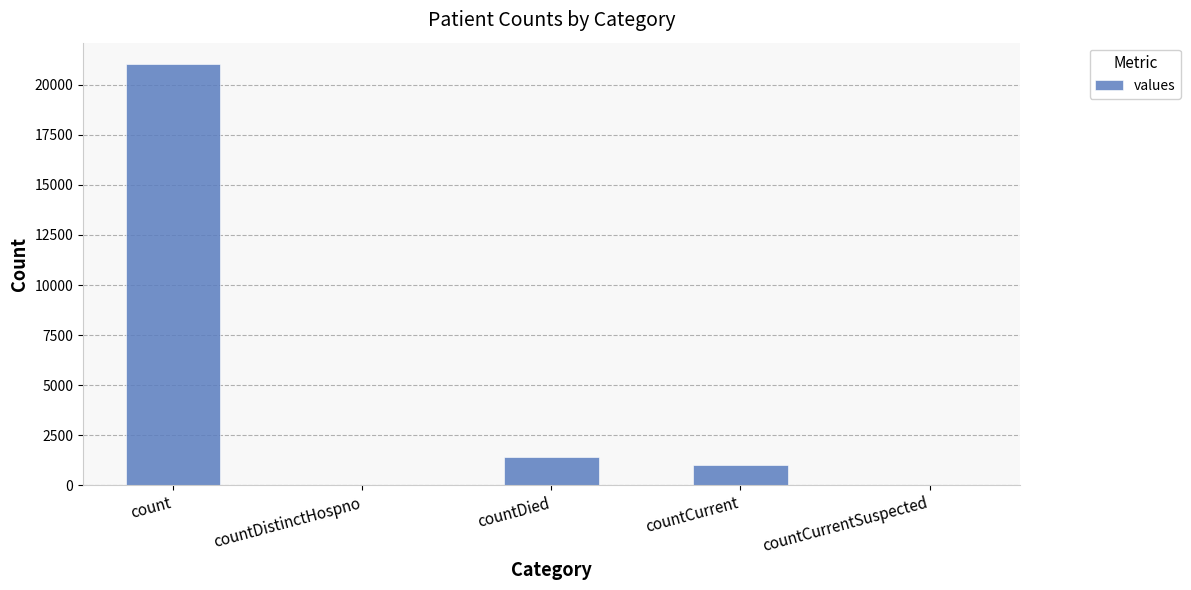

Approximately how many times larger is the value at countDied compared to countCurrent?

1.4